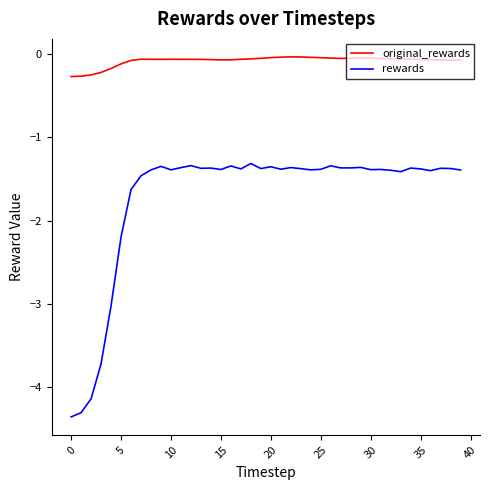

What is the sum of all rewards values?

-68.8